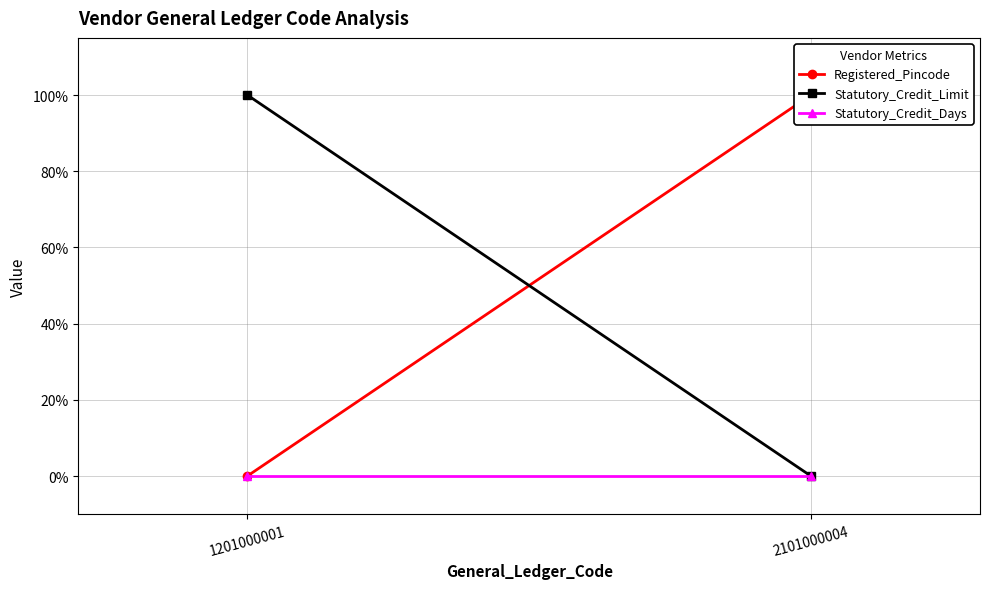

What is the approximate value of Statutory_Credit_Limit at 1201000001?

100